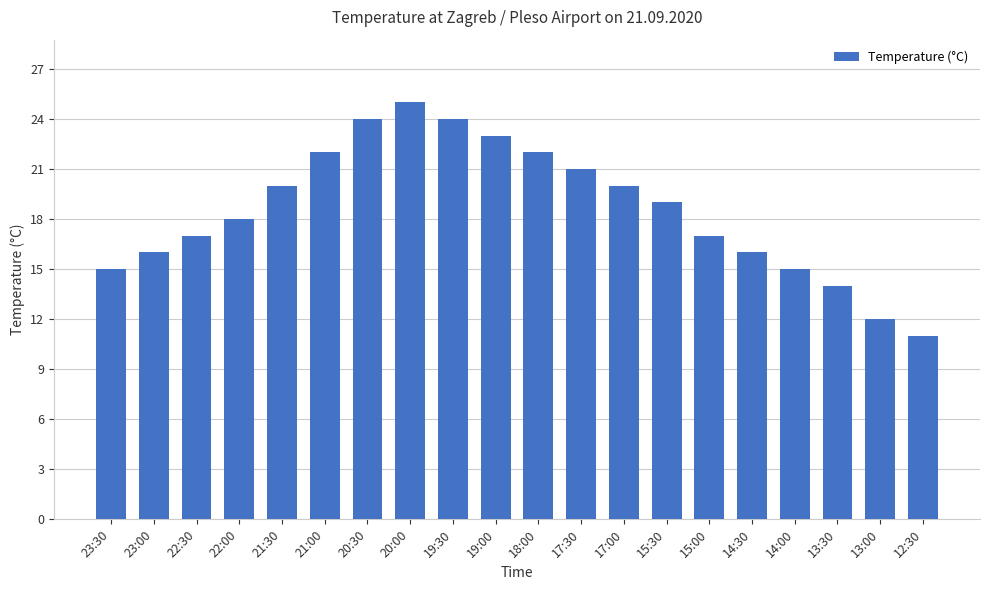

What is the value of the 4th bar from the left?

18